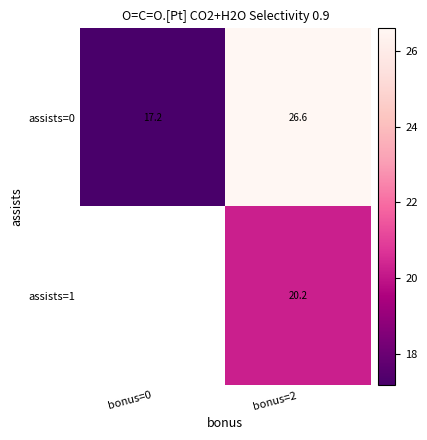

Which label corresponds to the smallest value in the chart?

bonus=0